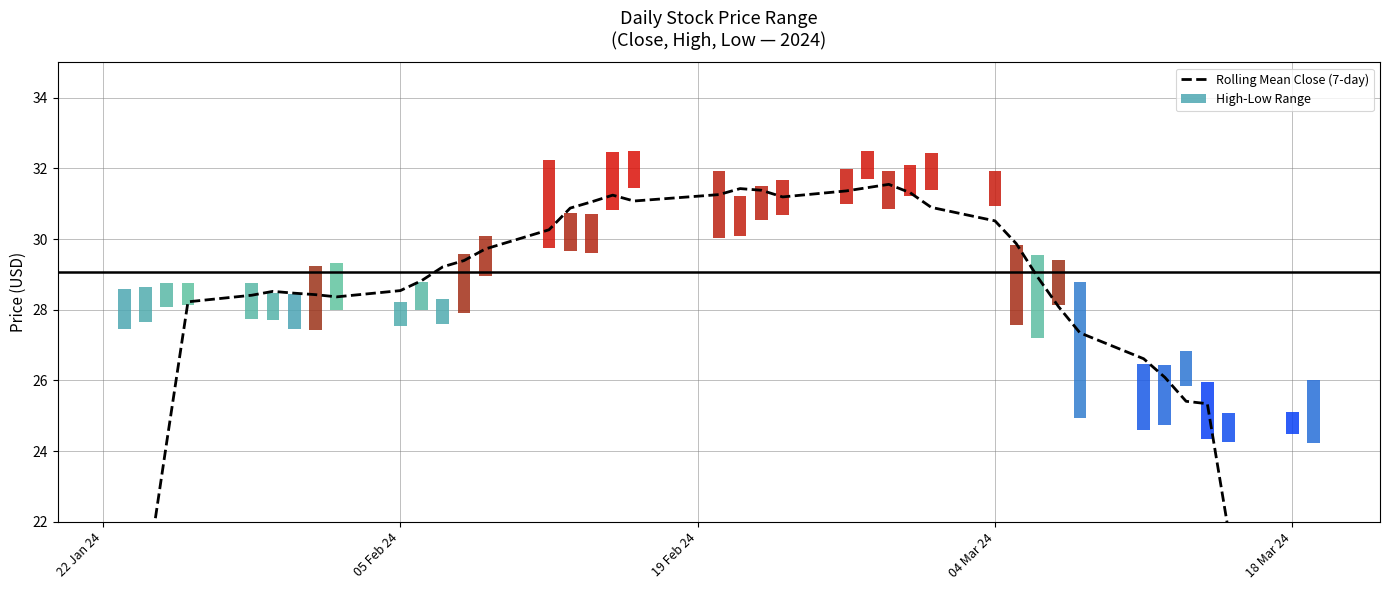

How many data points are above 28?

29